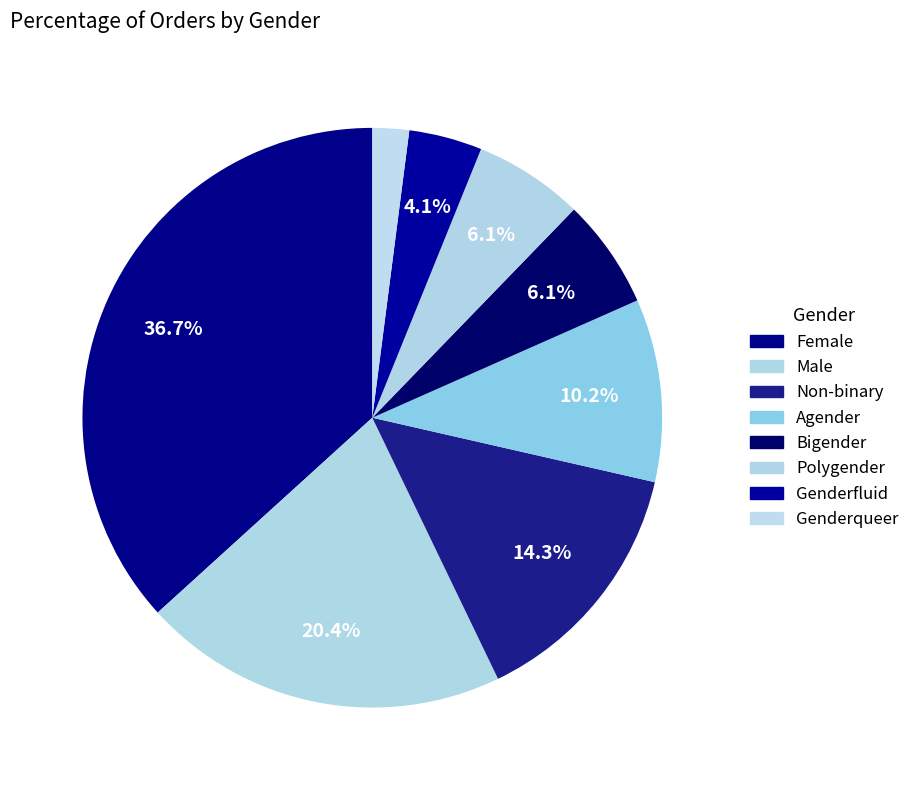

What is the largest slice in the pie chart?

Female